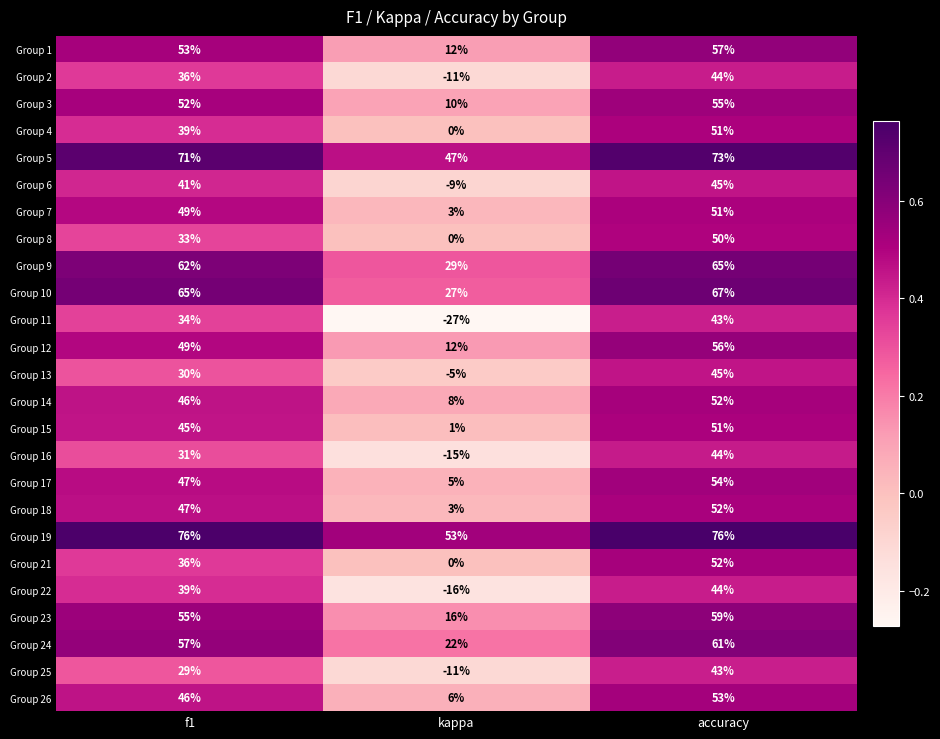

The Group 17 series shows 5 at kappa. True or false?

True